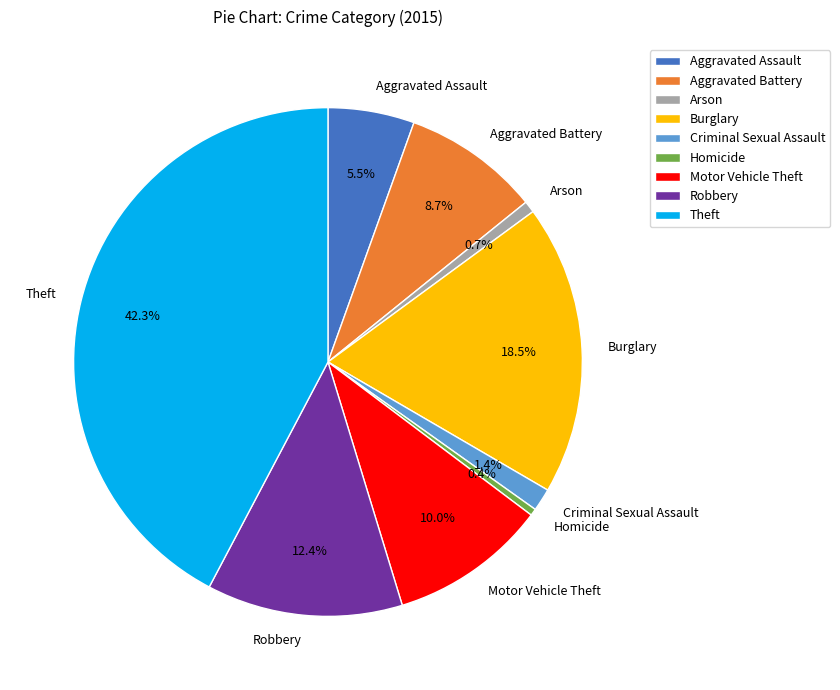

Does Theft account for over 50% of the chart?

No